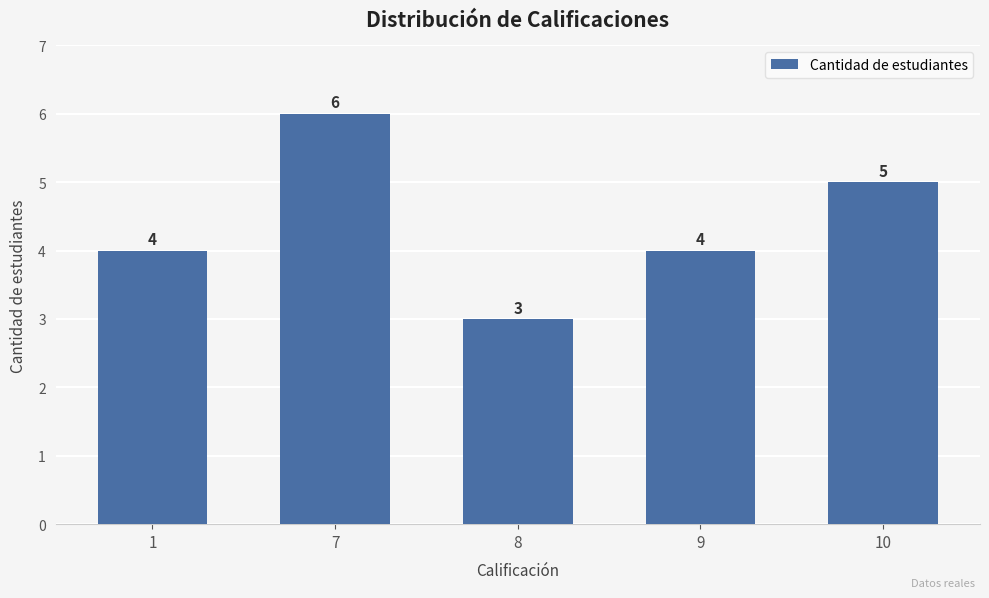

Are the bars horizontal?

No